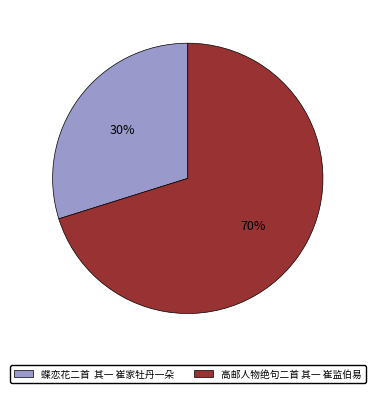

True or false: 高邮人物绝句二首 其一 崔监伯易 accounts for 84% of the total.

False